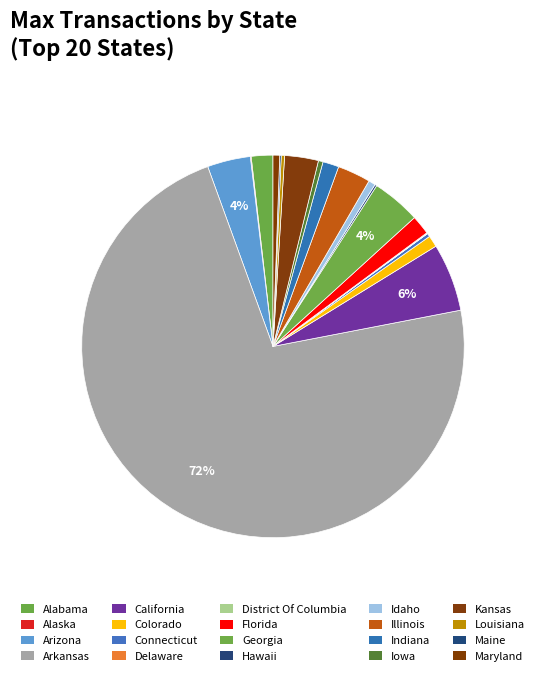

To the nearest percent, what is the difference between the largest and smallest slice percentages?

72%